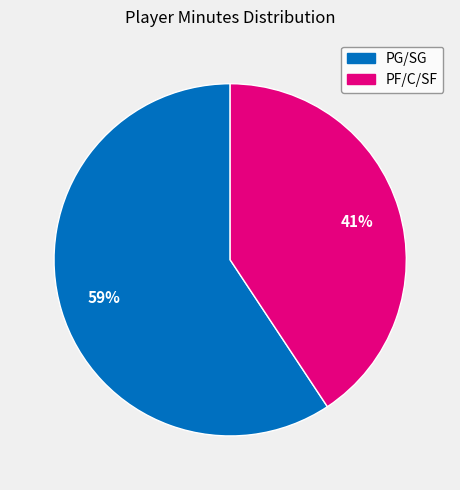

Does any single category account for the majority?

Yes